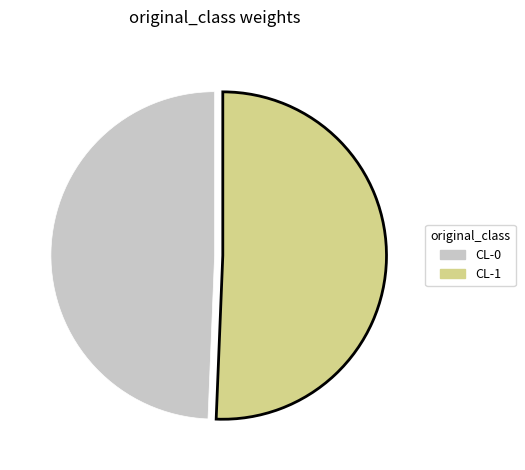

Does any single category account for the majority?

Yes